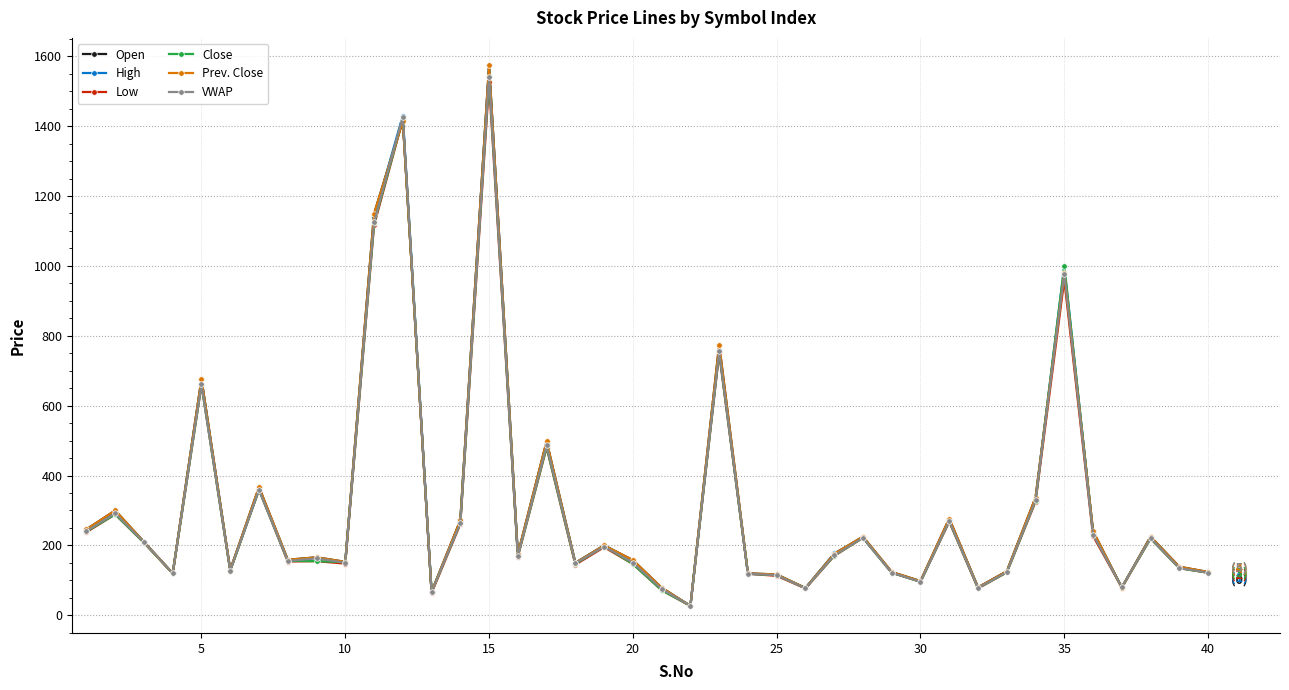

At how many categories does at least one series exceed 120?

30